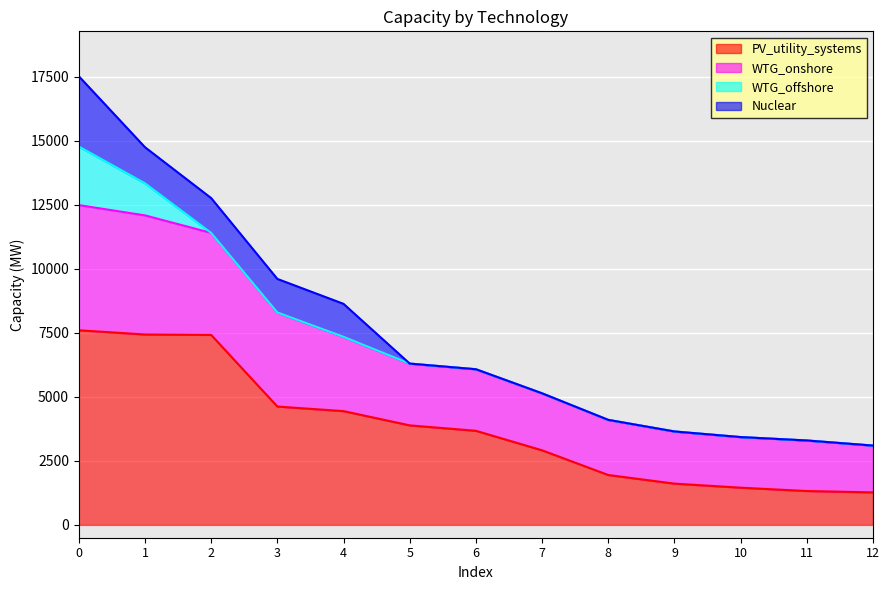

What is the minimum value for PV_utility_systems?

1271